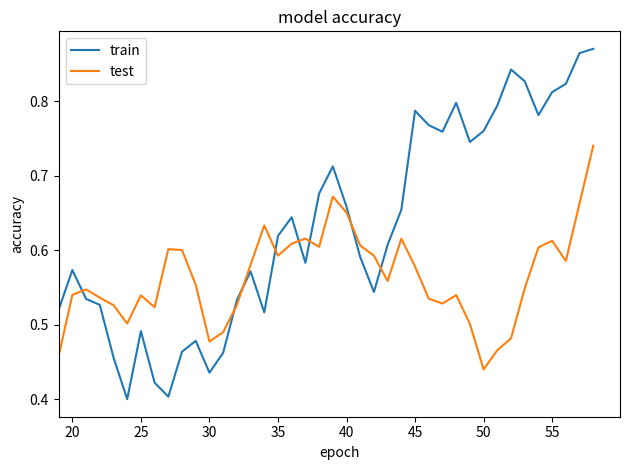

True or false: train and test intersect in this chart.

True